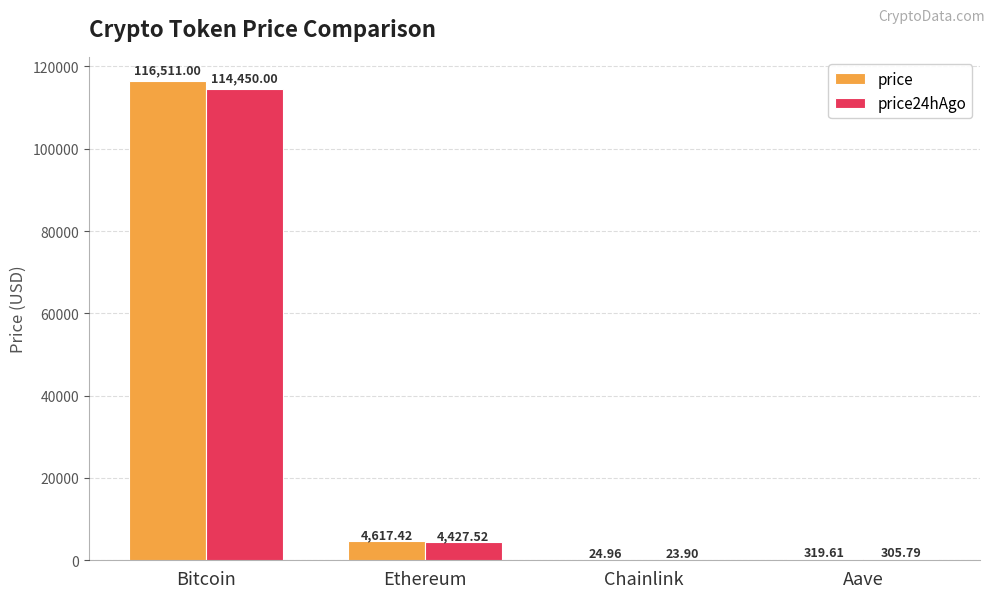

Which series changed the most between Bitcoin and Ethereum?

price